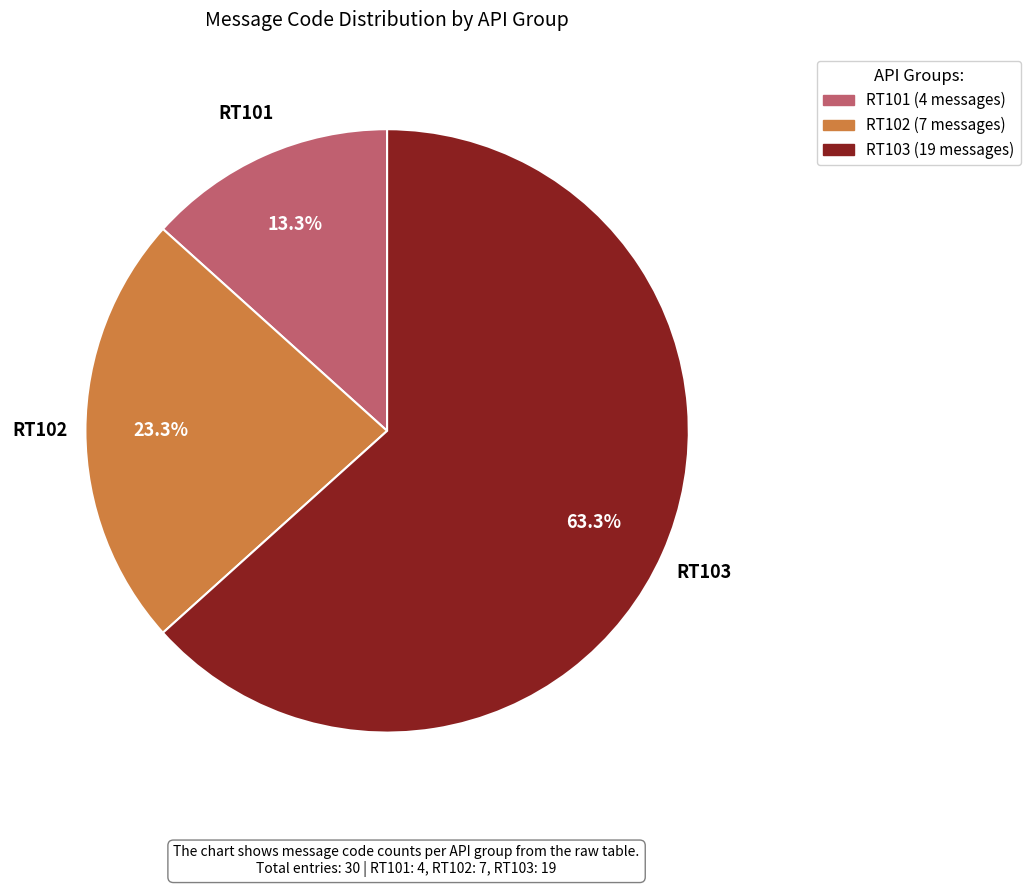

Which slice is the largest?

RT103